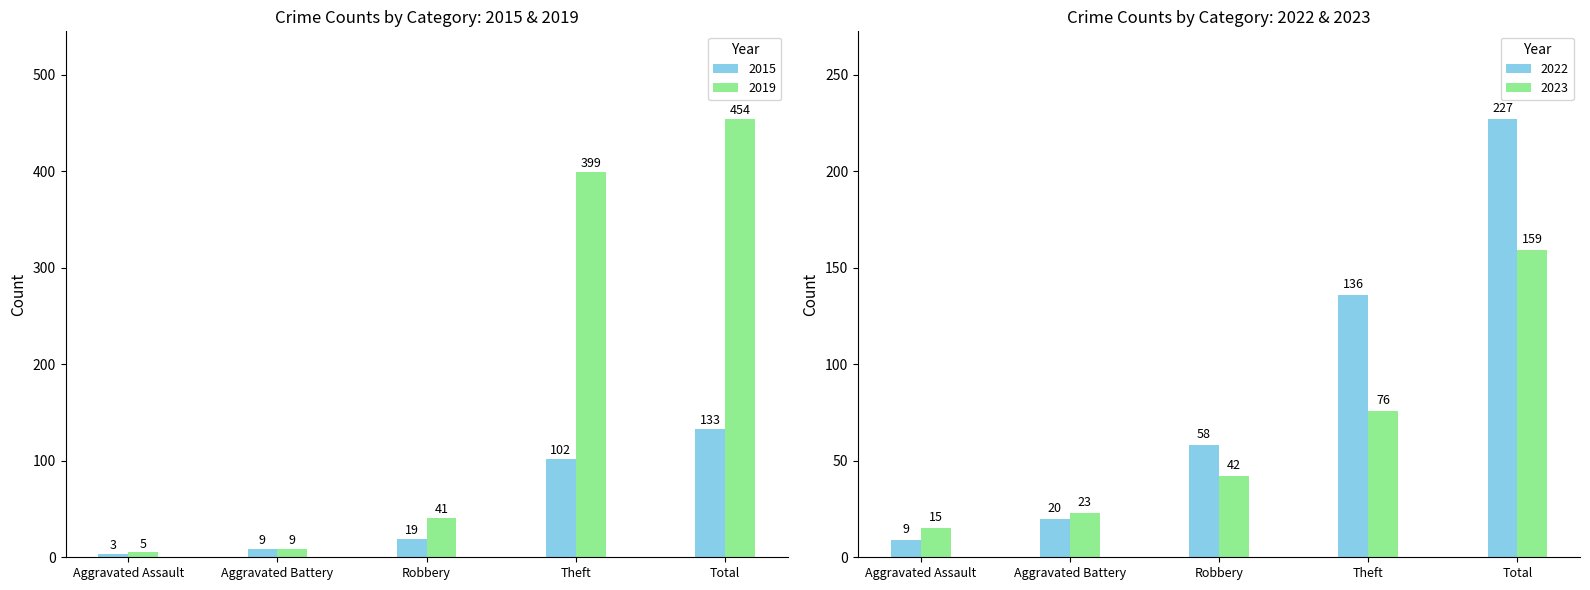

What is the lowest value of the 2023 series?

15